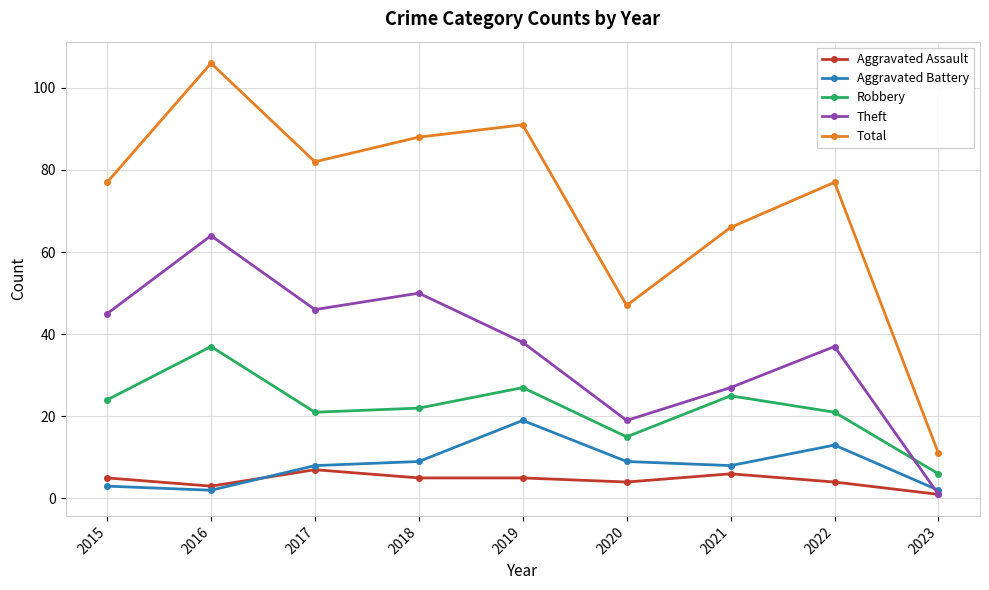

At how many categories does at least one series exceed 100?

1